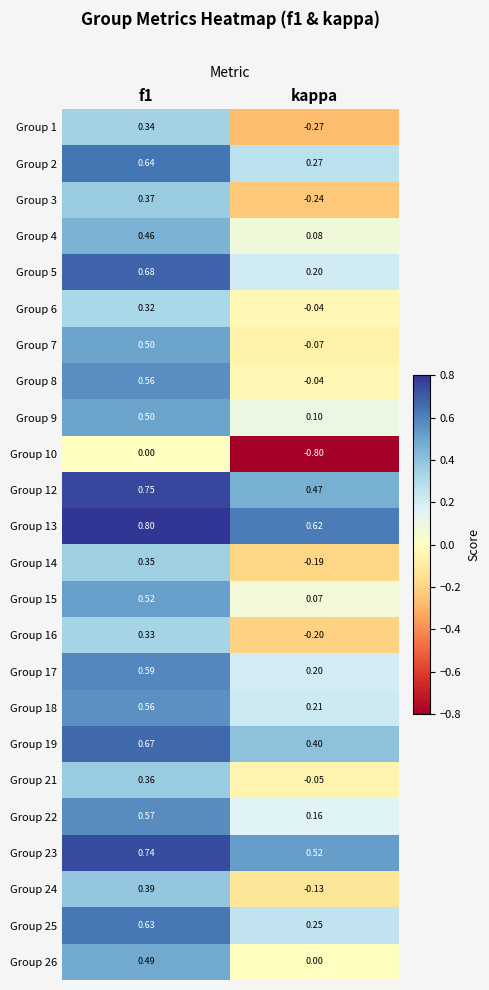

Is the value of Group 26 at kappa greater than the value of Group 7 at f1?

No